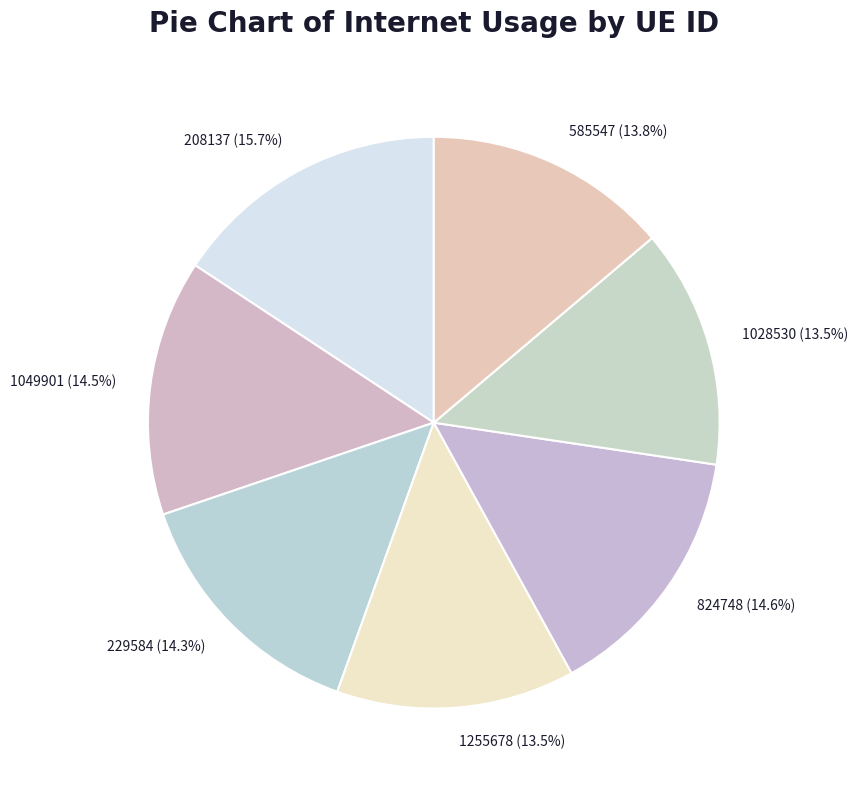

What percentage is the 824748 slice, to the nearest percent?

15%